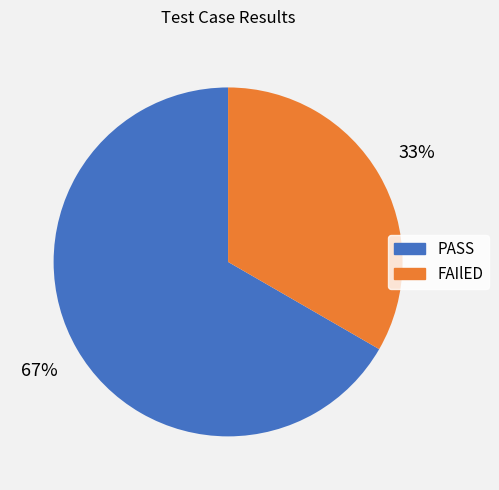

Count the number of slices in the pie.

2